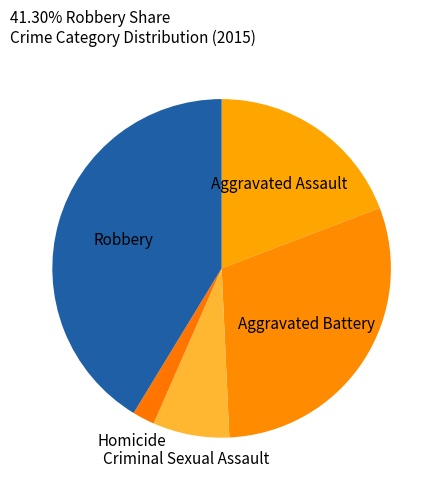

Which slice is the smallest?

Homicide